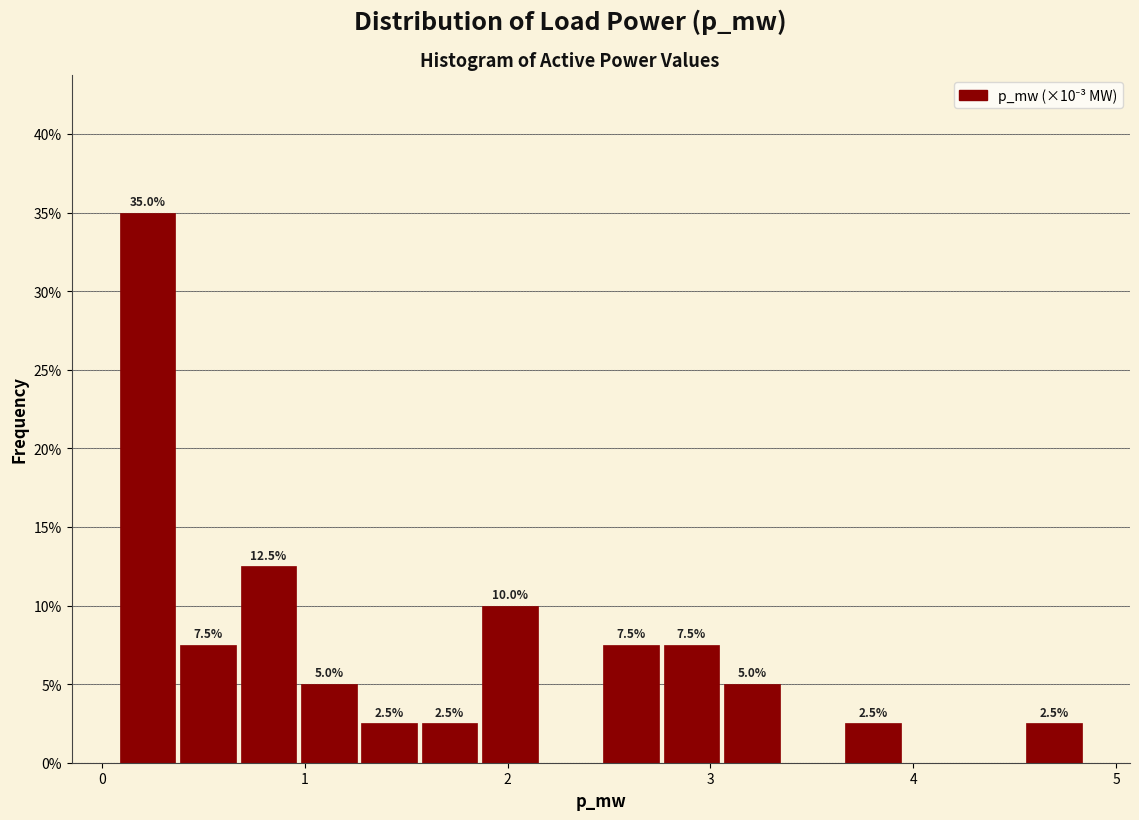

Read against the x-axis, roughly where is the centre of the tallest bar?

0.2